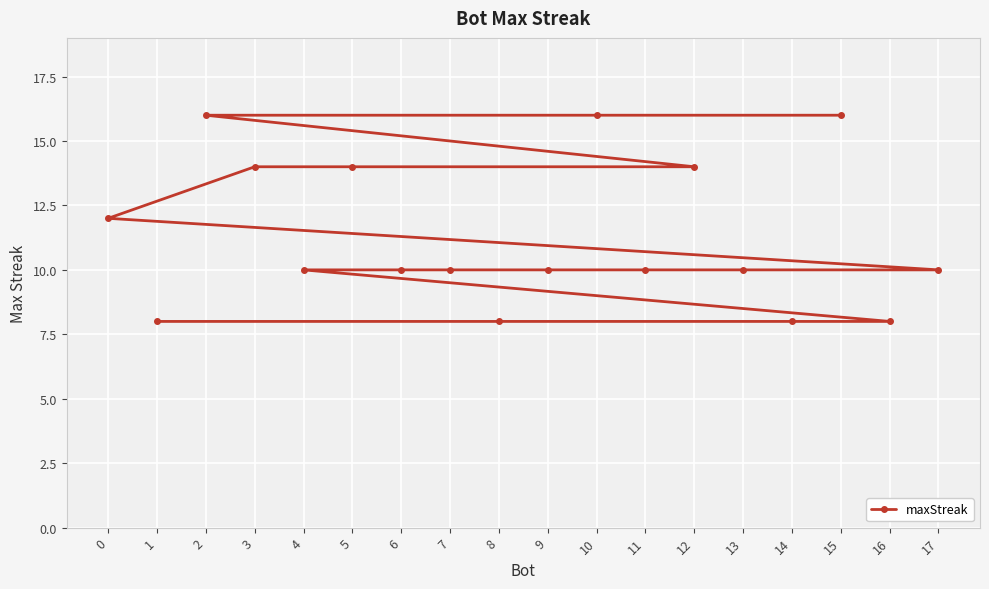

What is the approximate value at 10?

16